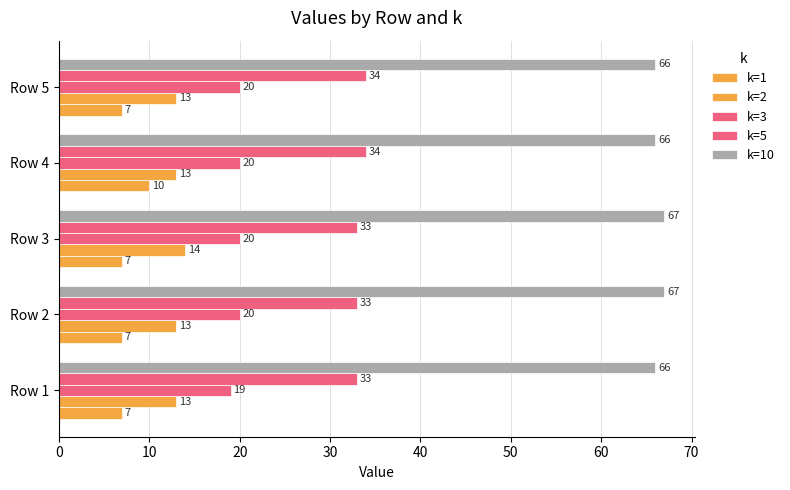

What is the lowest value of the k=10 series?

66